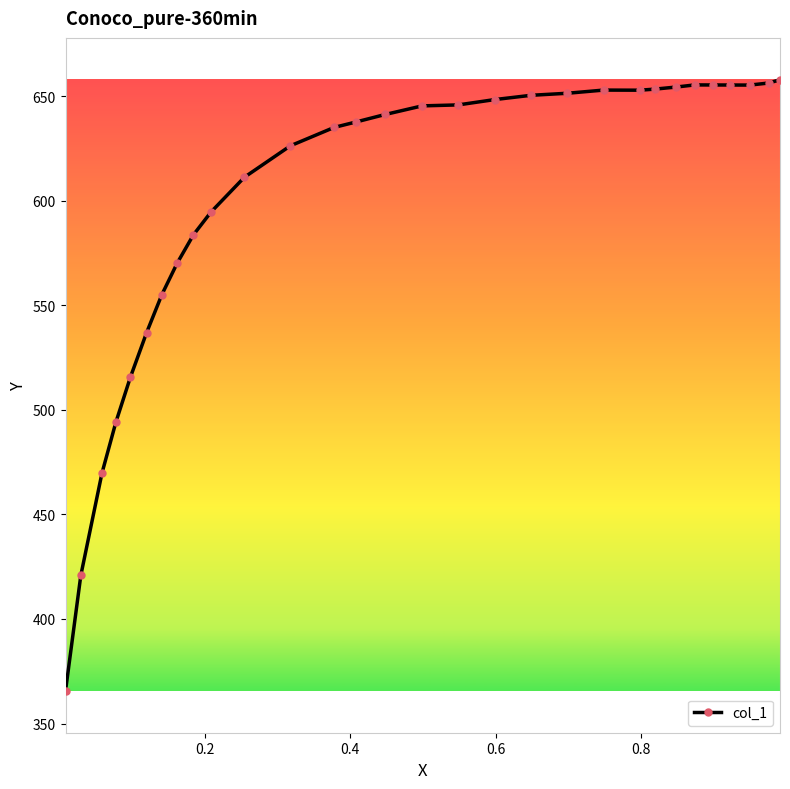

True or false: the data has more than 1 interior local peaks.

True